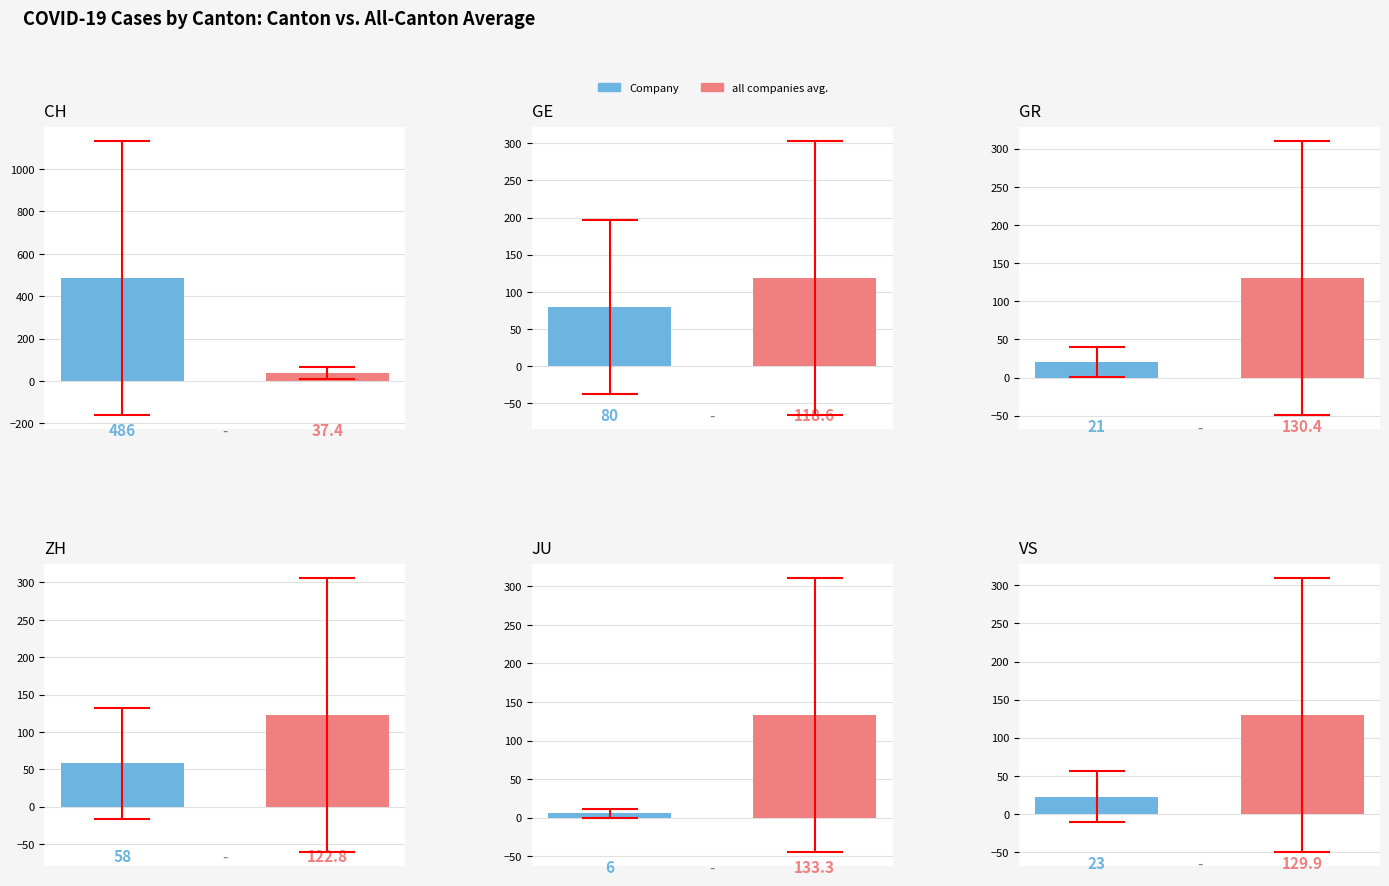

Is the value of JU at 2020-03-12 greater than the value of CH at 2020-03-09?

No